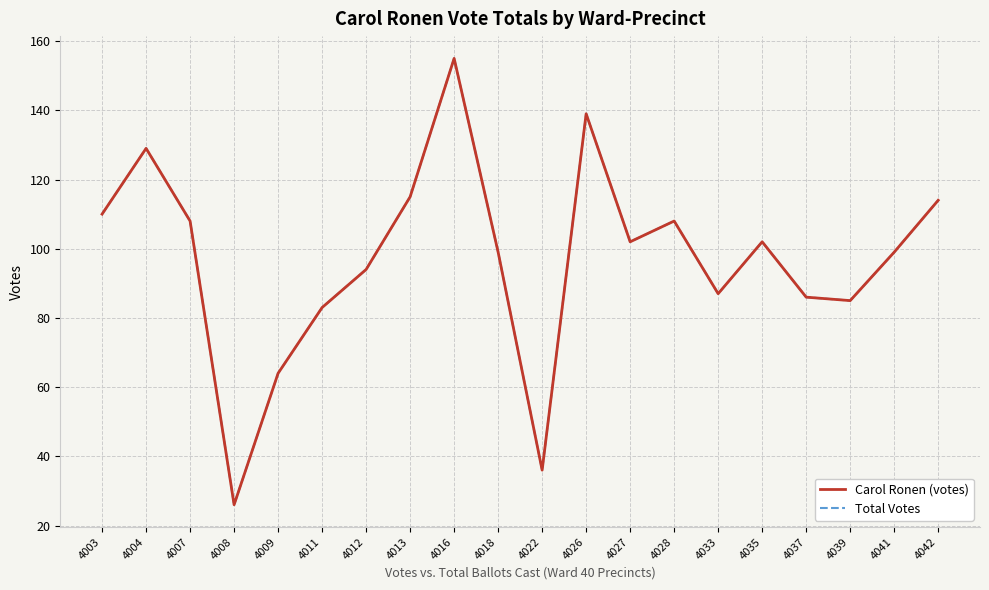

What is the average value of the Total Votes series?

97